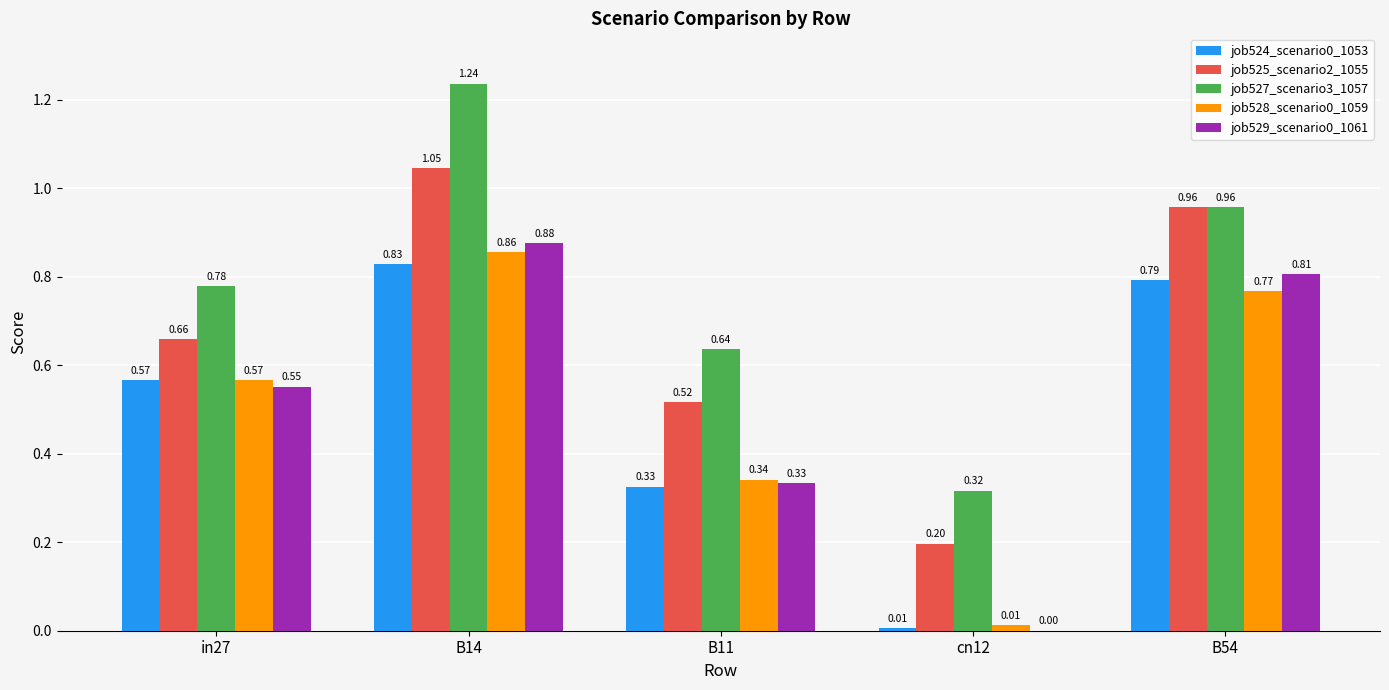

How many values in the job529_scenario0_1061 series exceed 0?

4